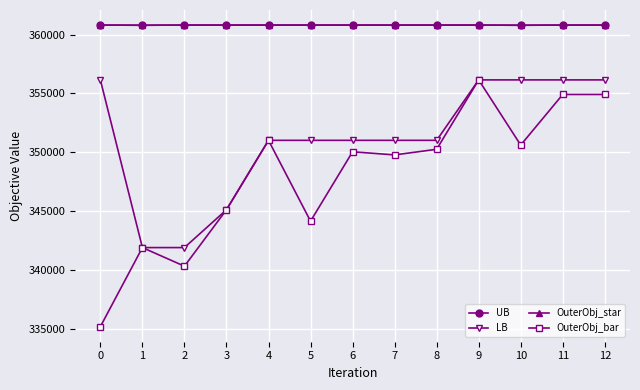

True or false: OuterObj_star and LB cross at least once.

False